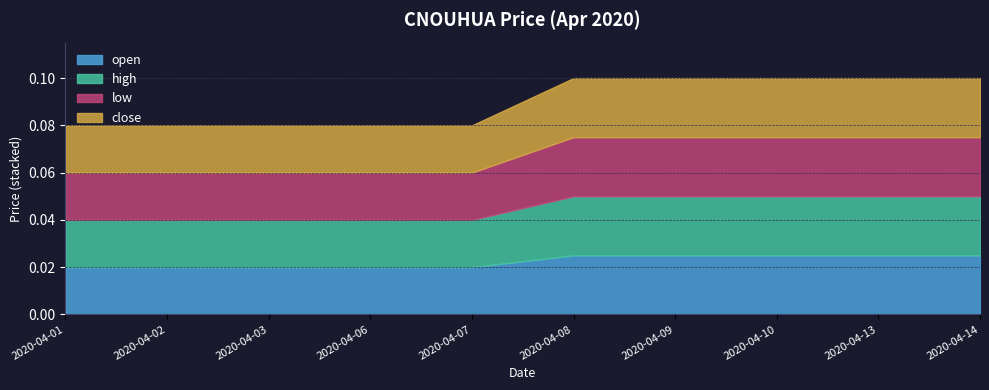

Which label corresponds to the largest value in the chart?

2020-04-08